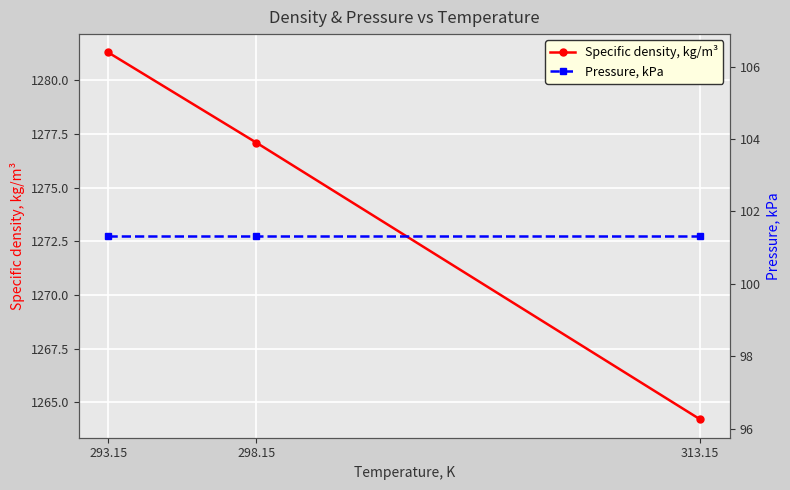

Which series has the largest total across all categories?

Specific density, kg/m³